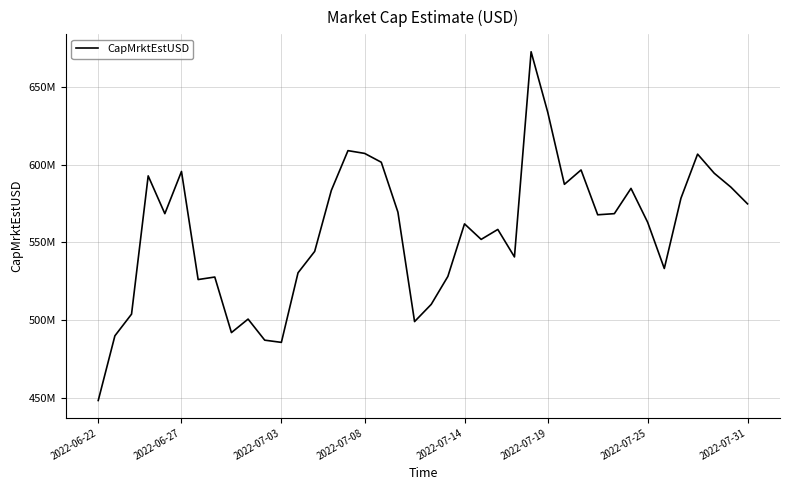

Does the chart have visible grid lines?

Yes